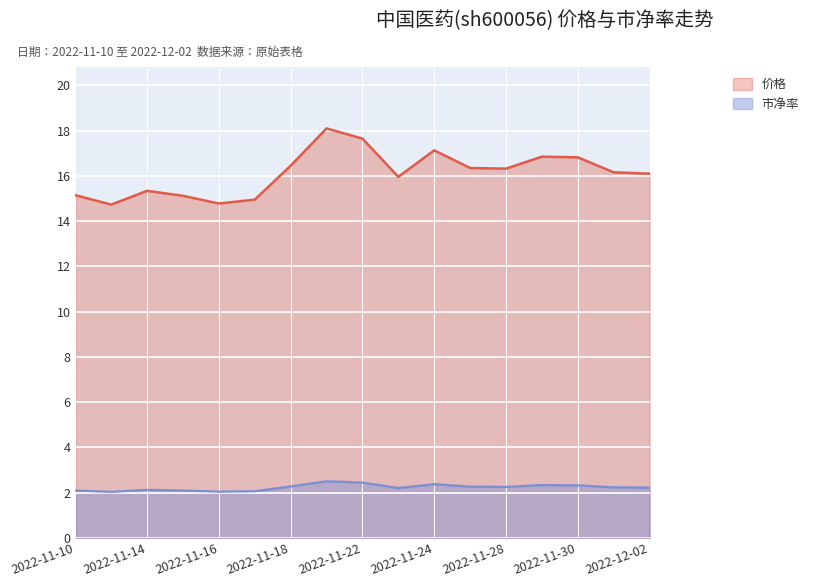

Which category has the lowest value across all series?

2022-11-11